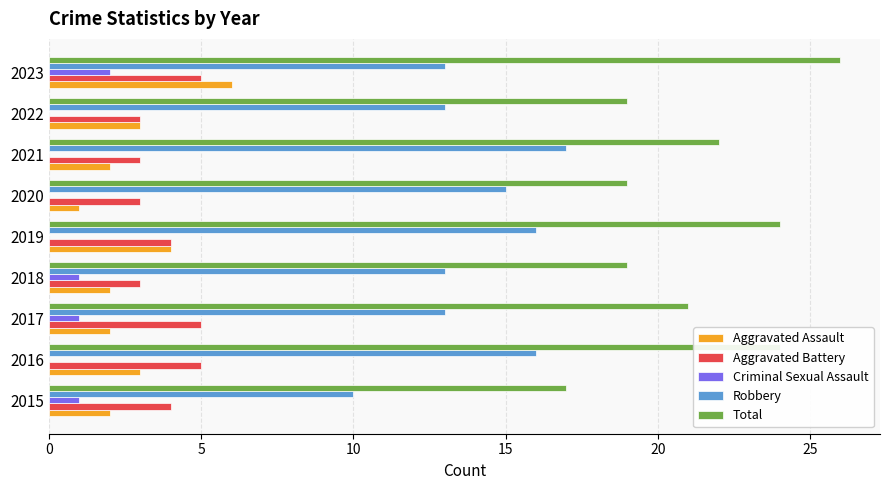

Which category has the highest value across all series?

2023